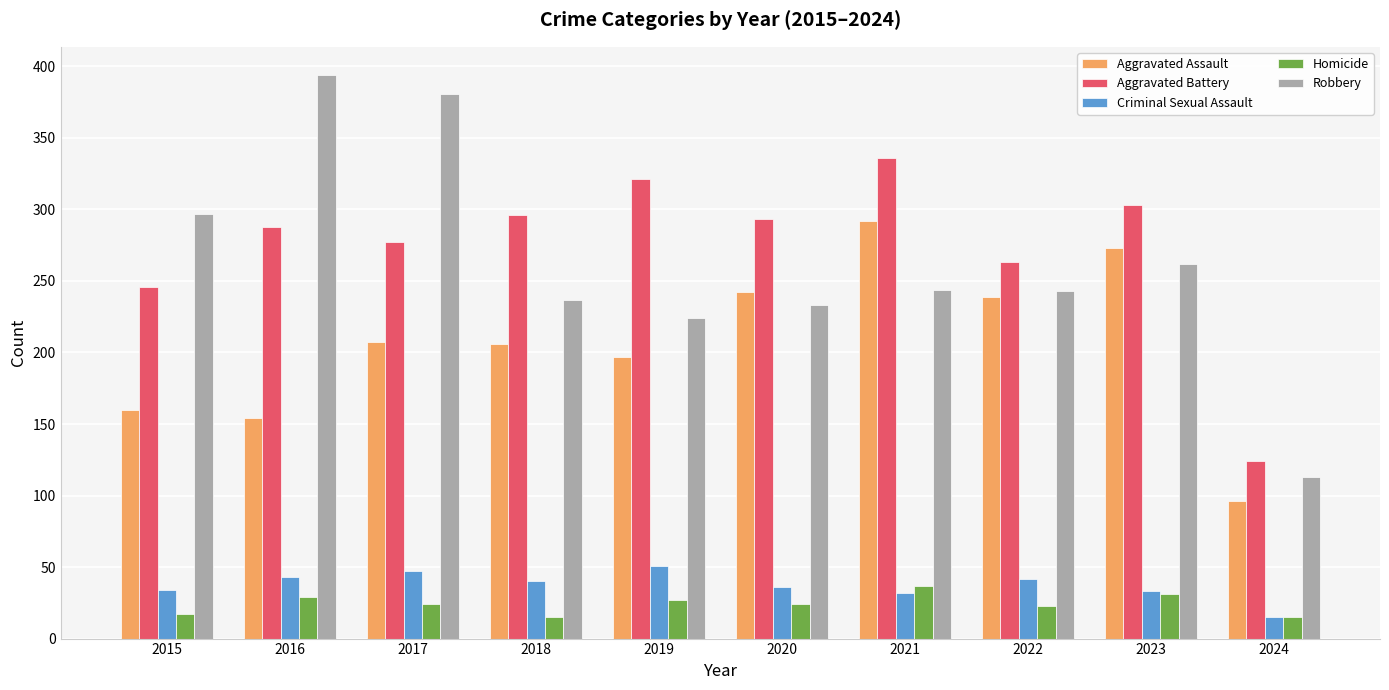

The value of Aggravated Assault at 2017 is 207. True or false?

True